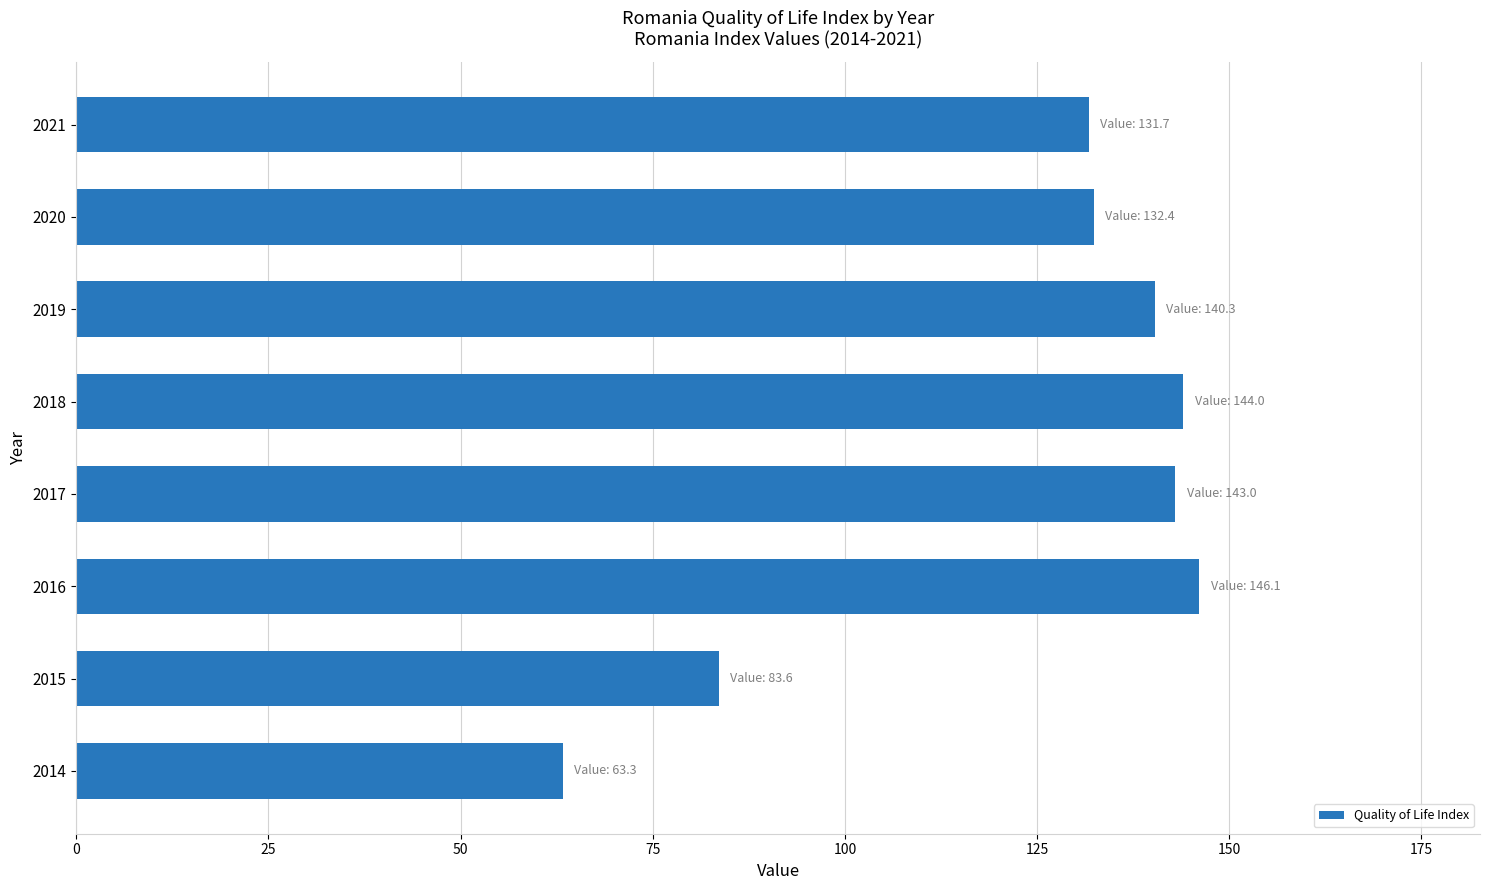

Is it true that the value at 2015 is 49.0?

False